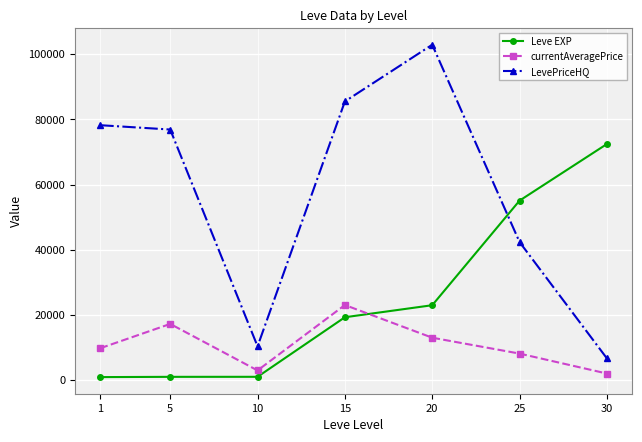

What is the minimum value shown in the chart?

900.0